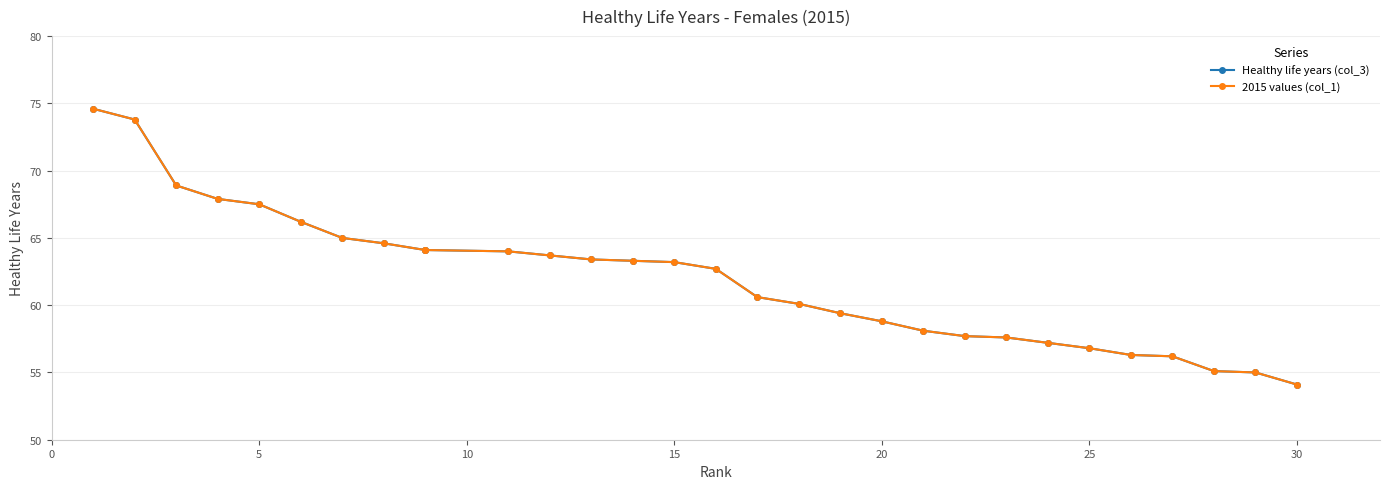

What is the difference between the second highest and second lowest values in the 2015 values (col_1) series?

18.8